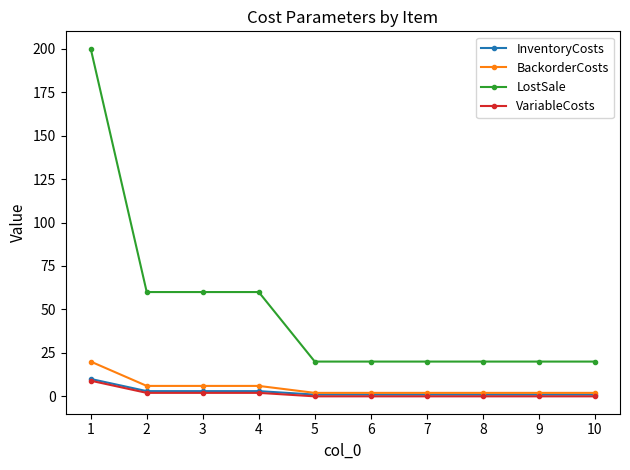

True or false: LostSale and BackorderCosts intersect in this chart.

False